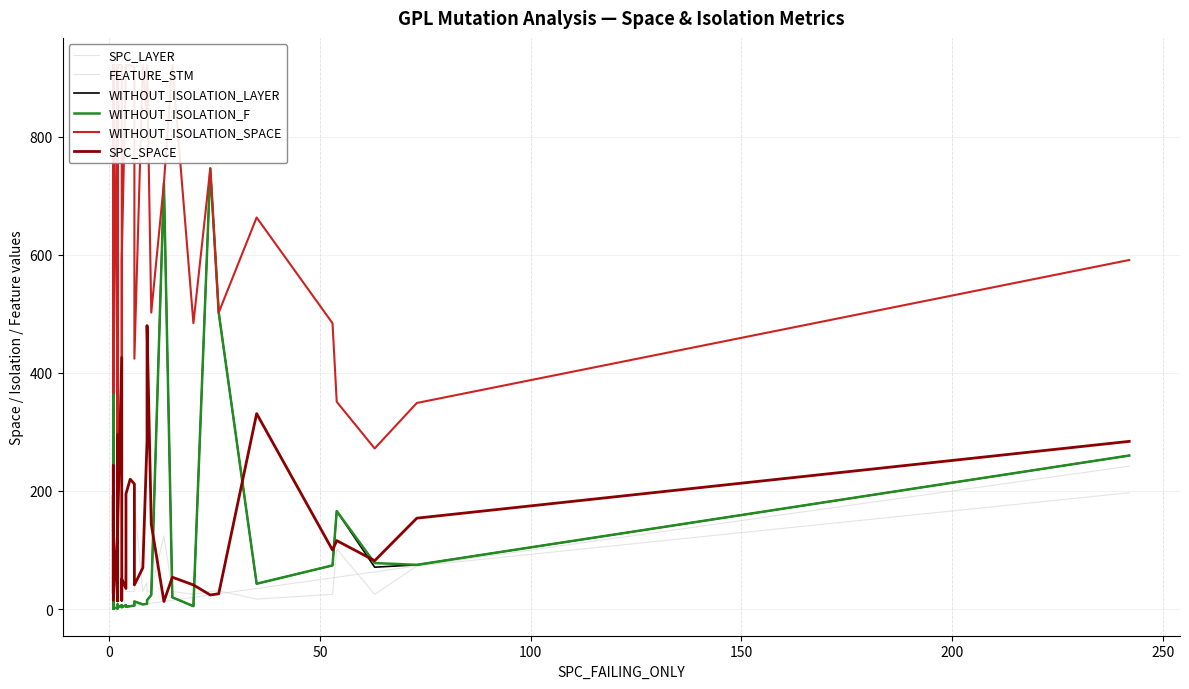

What is the lowest value of the WITHOUT_ISOLATION_F series?

1